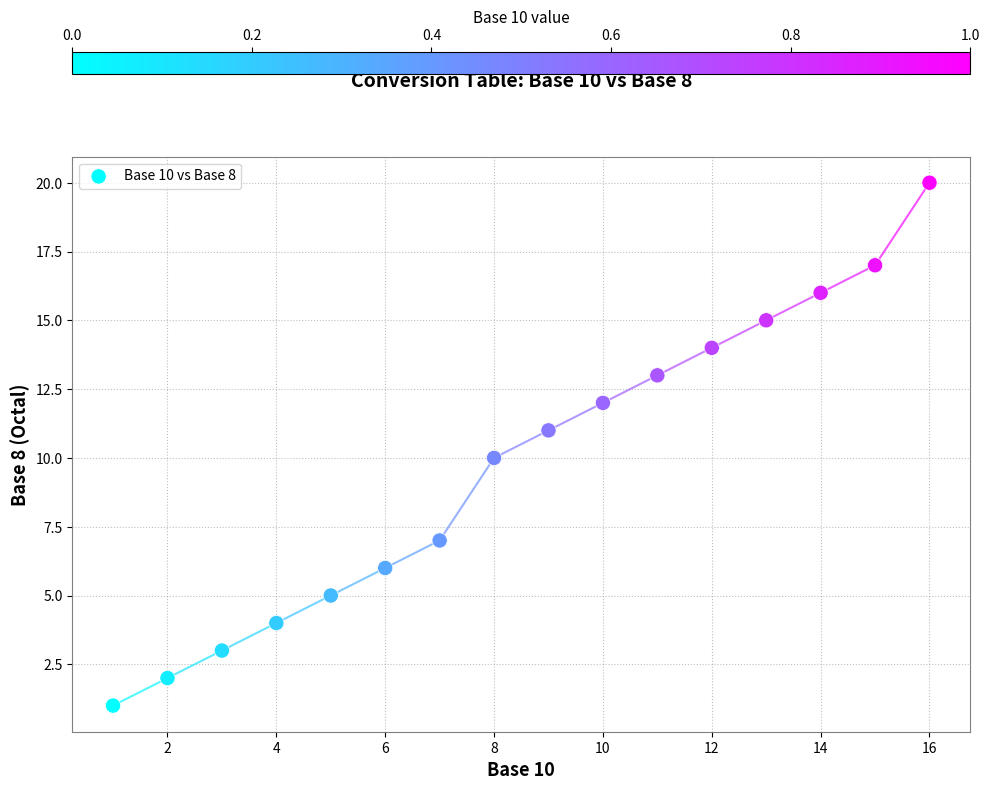

What is the range of X values (max minus min)?

15